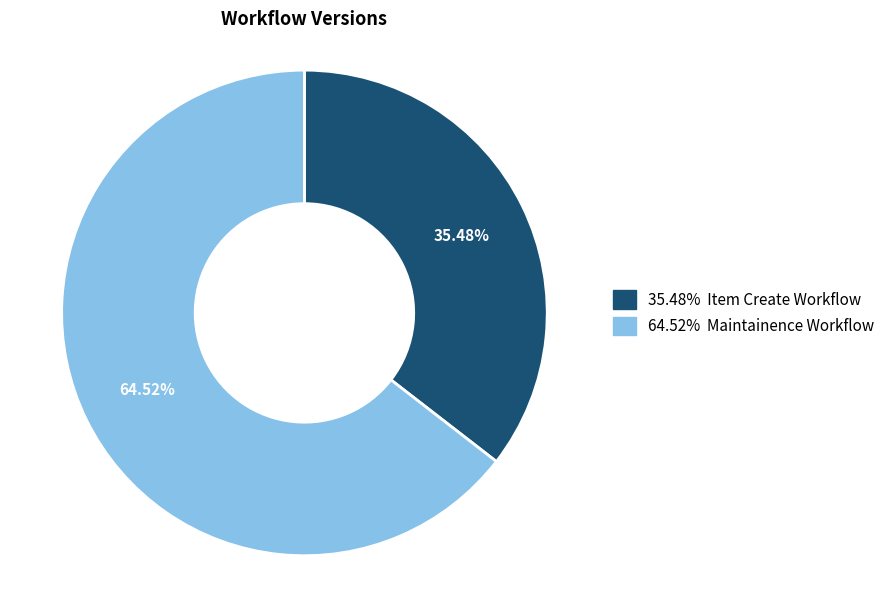

How many slices are in this pie chart?

2